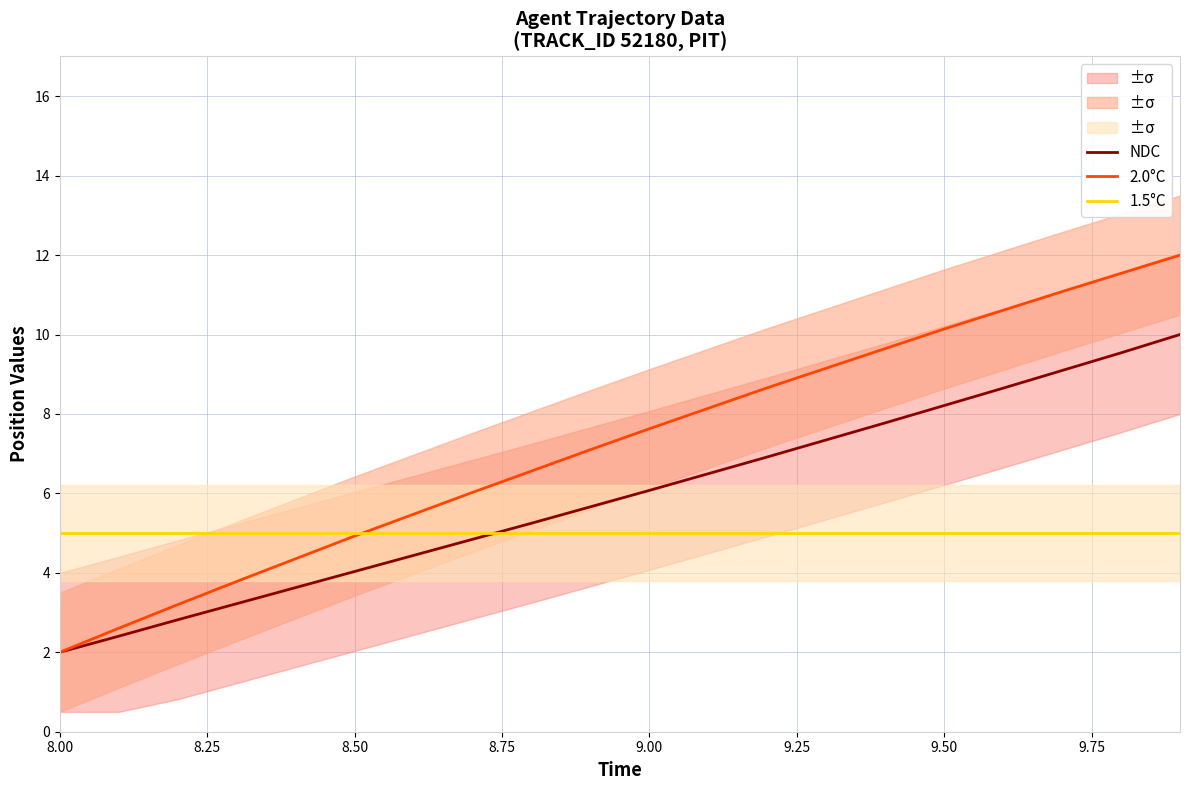

What is the value of the 2.0°C point at the 15th from the left?

9.6